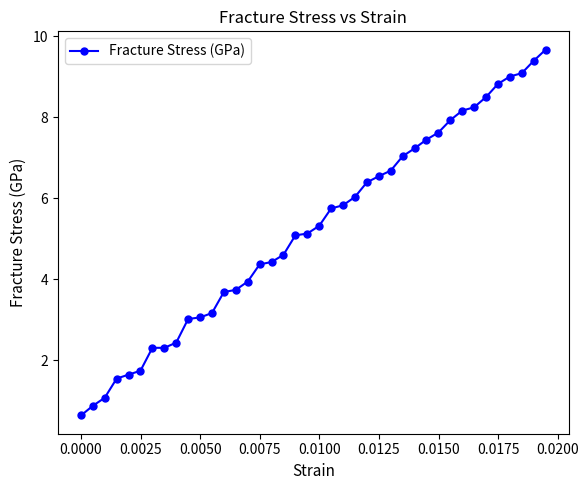

What is the sum of all values?

209.6